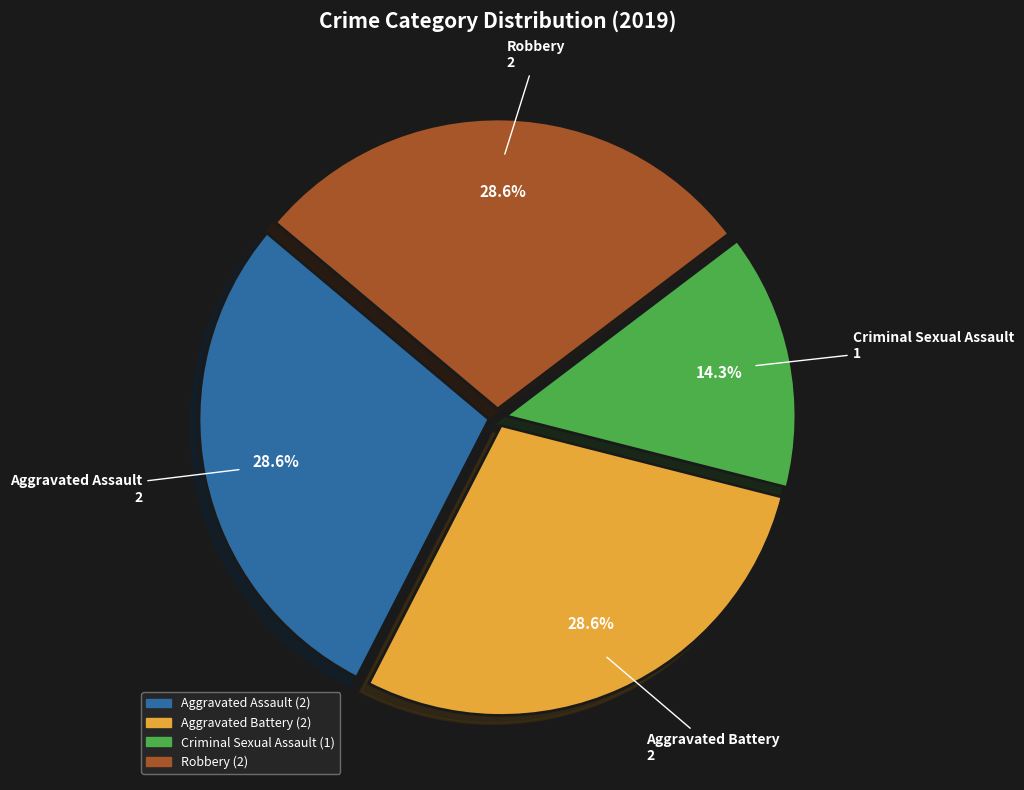

Is there a majority slice in this chart?

No